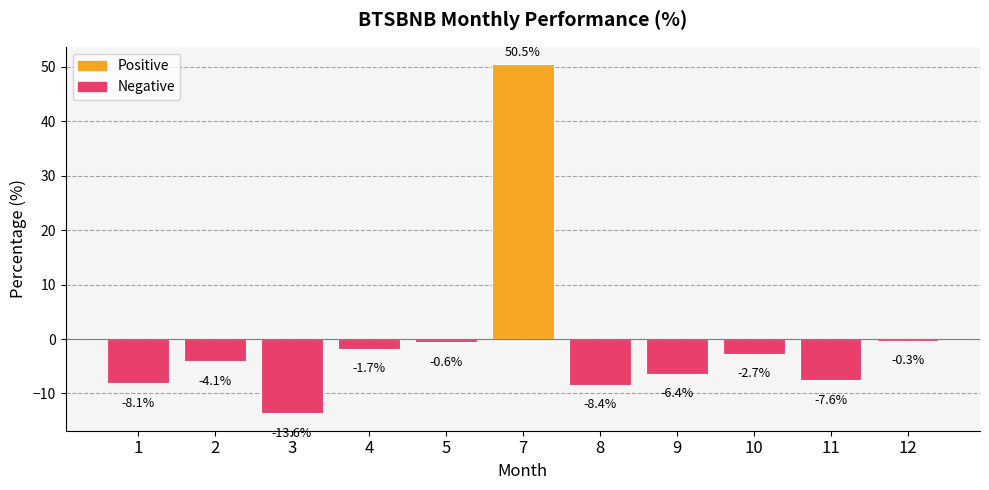

At which label does the data first exceed -4?

4